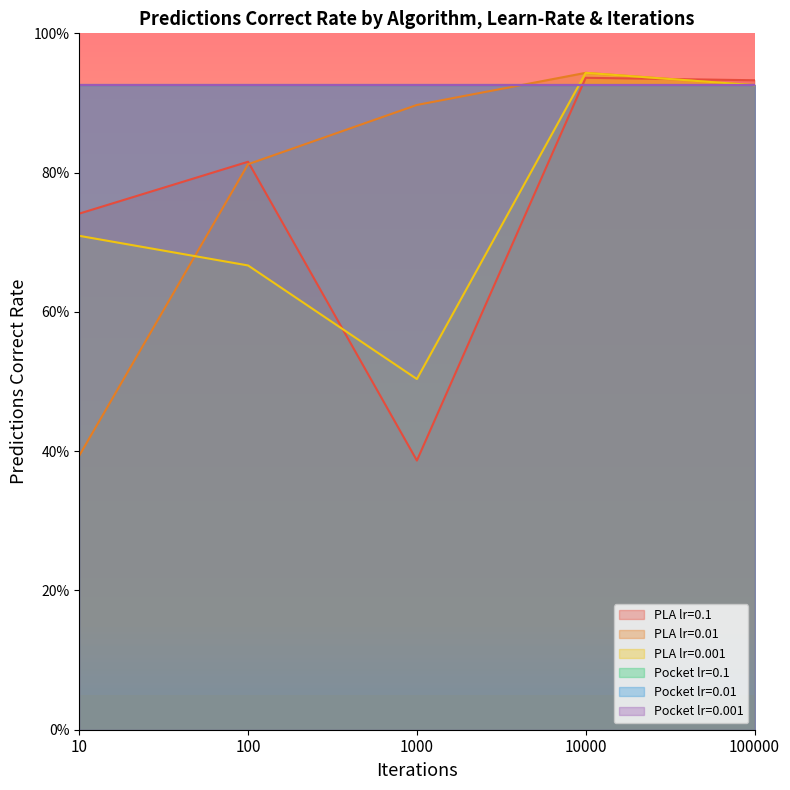

What is the highest value of the PLA lr=0.001 series?

0.9